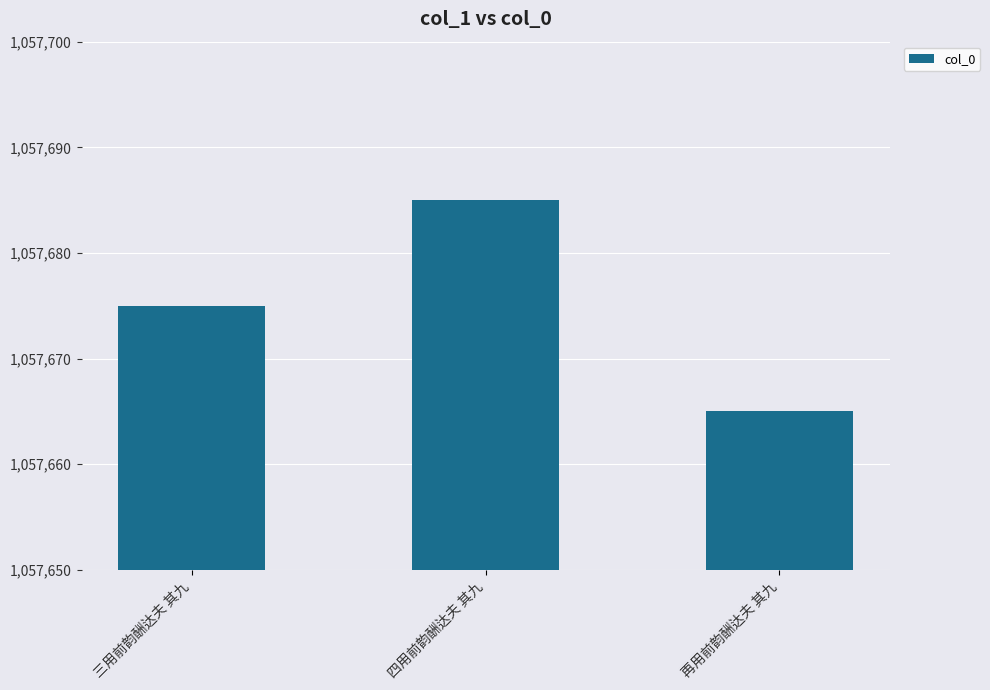

What value does the data have at 四用前韵酬达夫 其九?

1057685